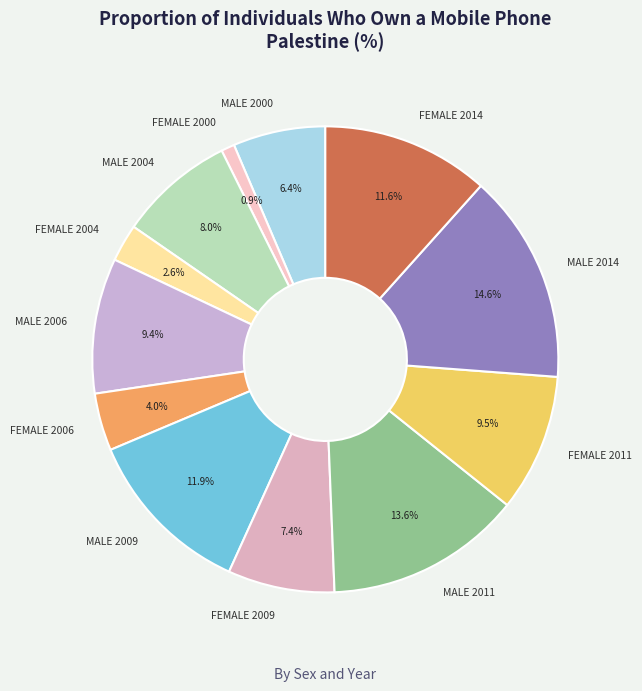

Which slice is the smallest?

FEMALE 2000